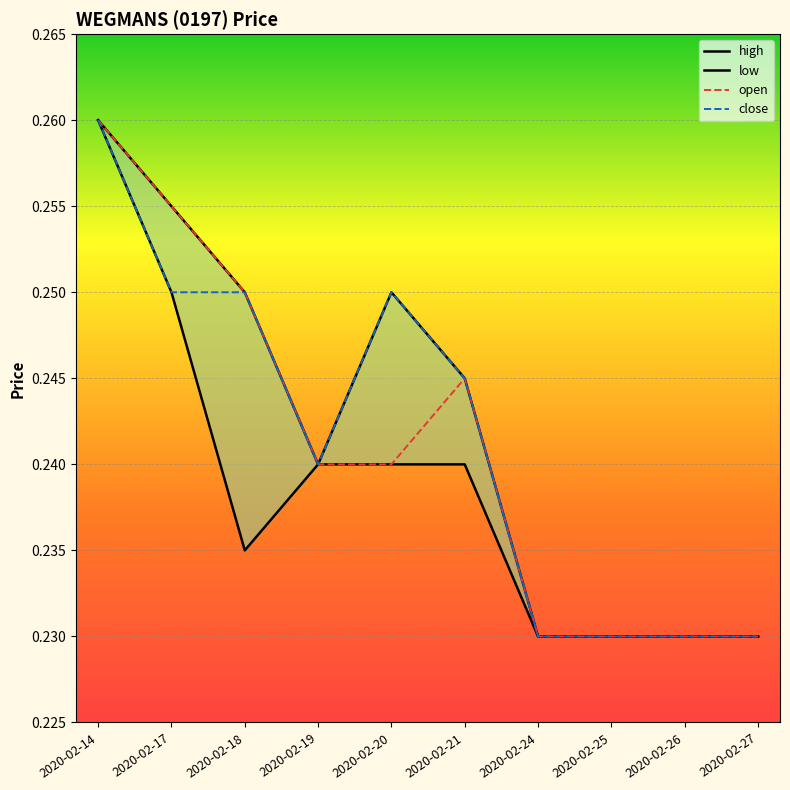

What is the sum of the close values at 2020-02-14 and 2020-02-26?

0.5